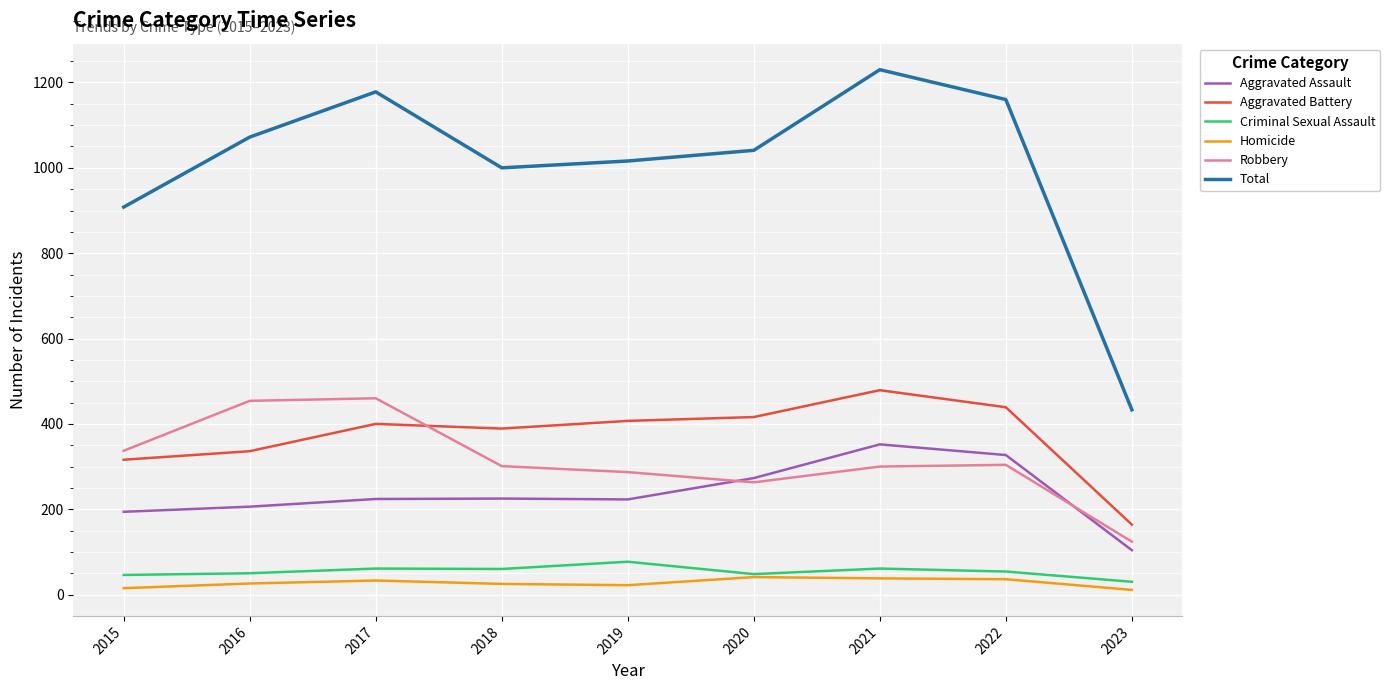

What is the sum of all Total values?

9038